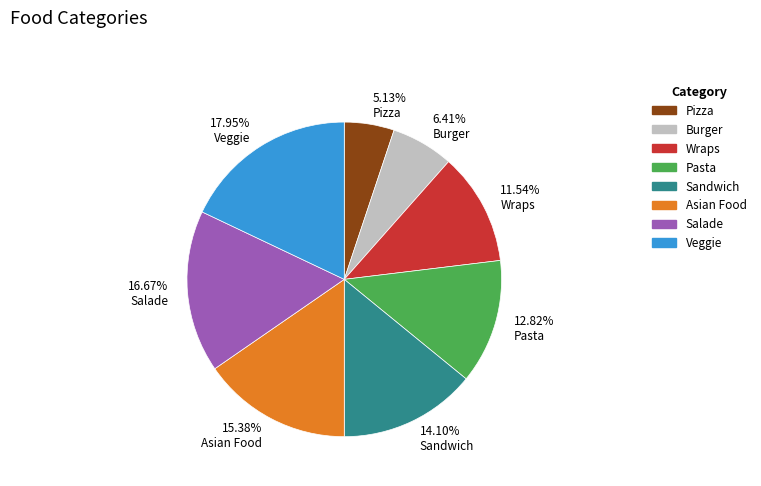

Rank the categories by value from highest to lowest.

Veggie, Salade, Asian Food, Sandwich, Pasta, Wraps, Burger, Pizza